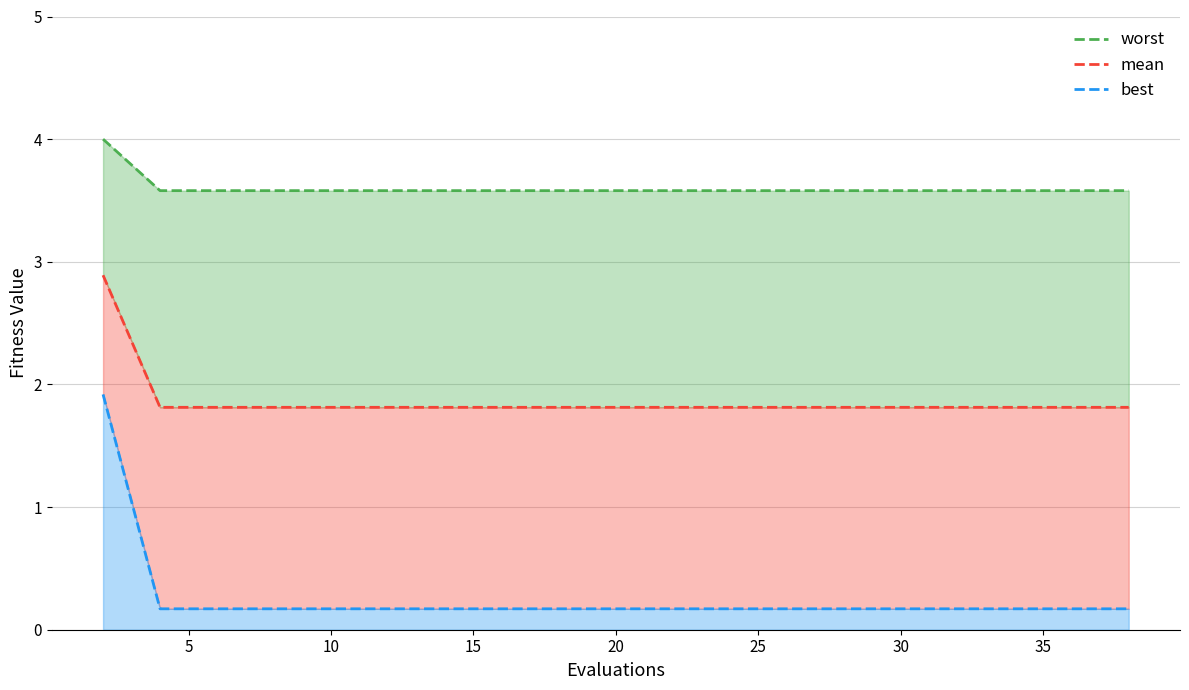

How many series are shown in this chart?

3